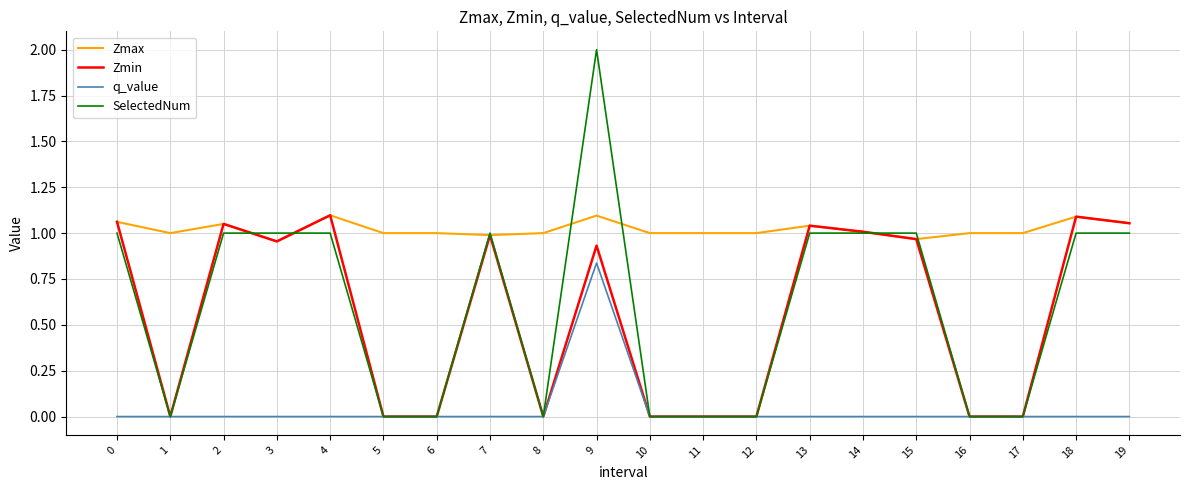

What is the maximum value shown in the chart?

2.0